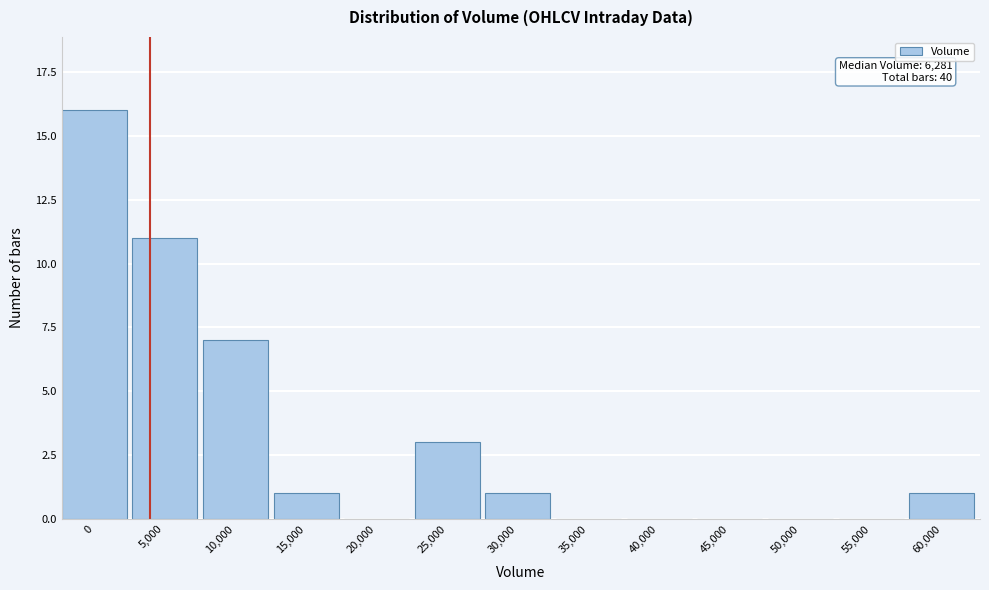

Reading left to right, extract all data points from this chart.

0=16	5,000=11	10,000=7	15,000=1	20,000=0	25,000=3	30,000=1	35,000=0	40,000=0	45,000=0	50,000=0	55,000=0	60,000=1